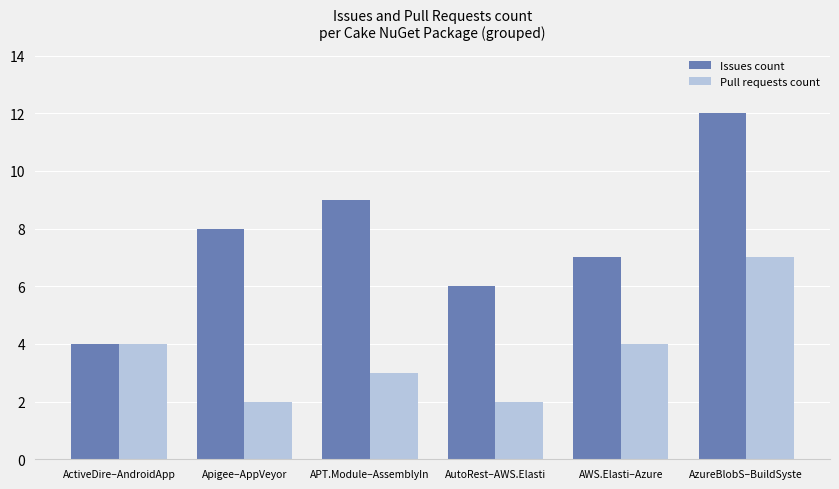

Which label corresponds to the largest value in the chart?

AzureBlobS–BuildSyste